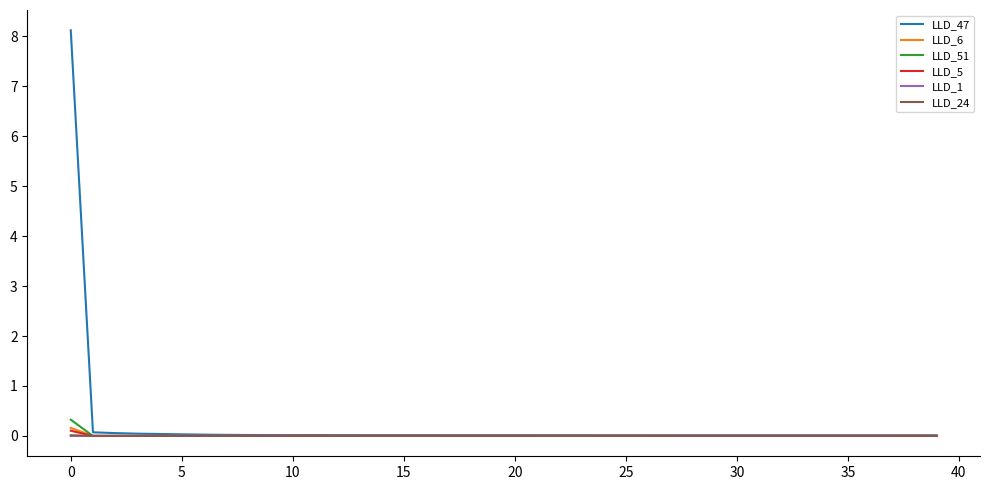

Which series has the widest spread of values?

LLD_47